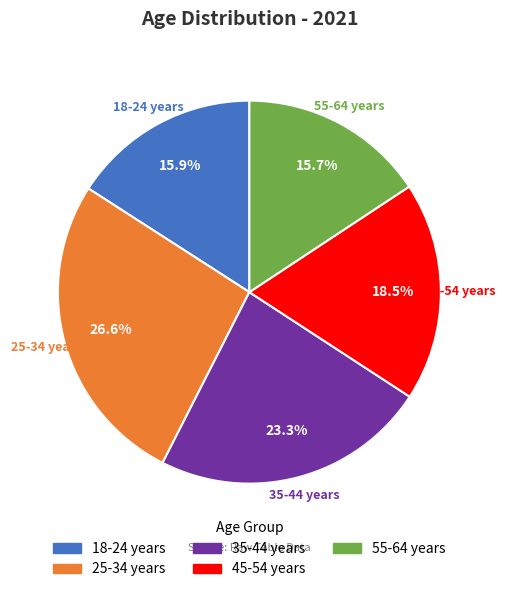

To the nearest percent, what percentage of the pie is 25-34 years?

27%